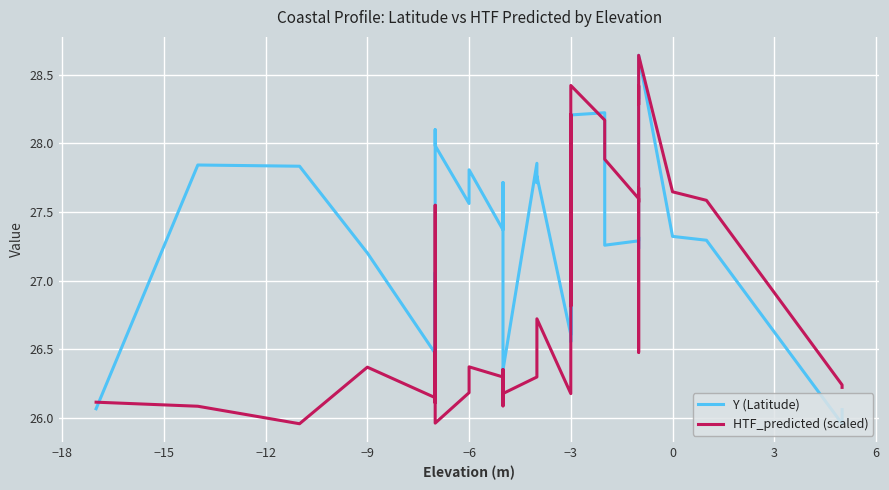

What is the sum of all Y (Latitude) values?

1094.0